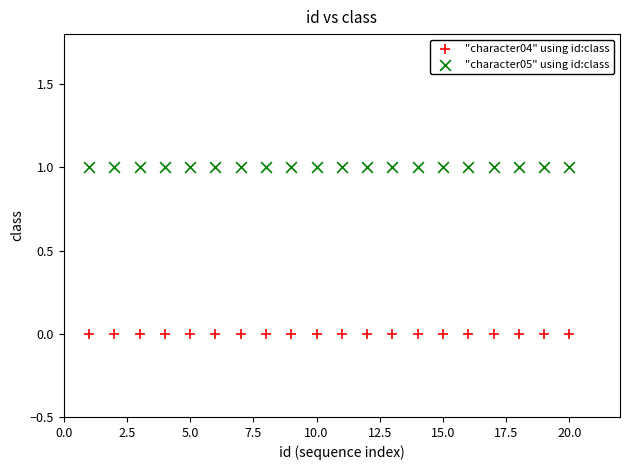

Which series reaches the maximum Y coordinate?

"character05" using id:class